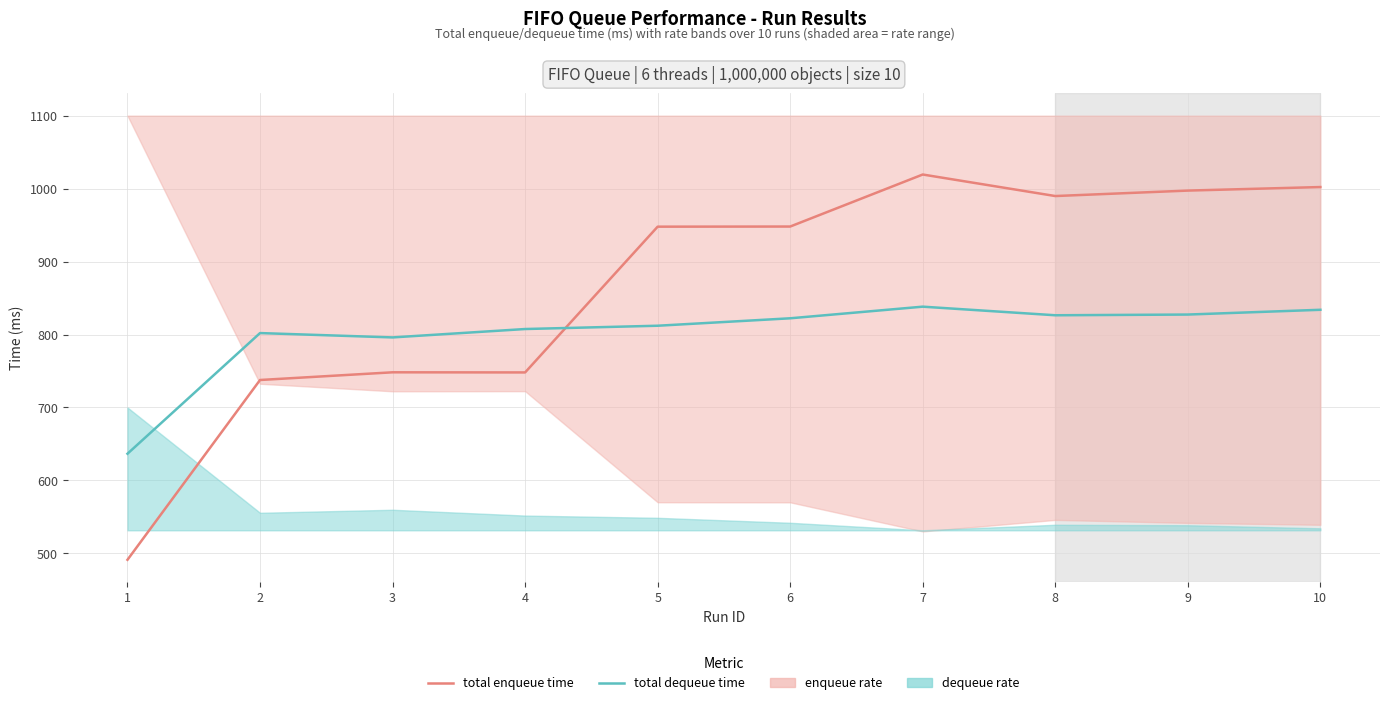

How many series are shown in this chart?

2